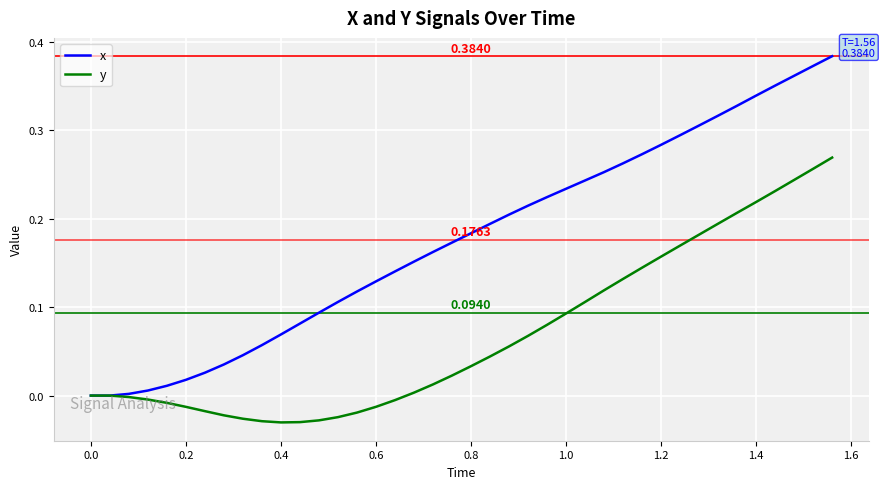

Rank the series by their maximum value, from lowest to highest.

y, x